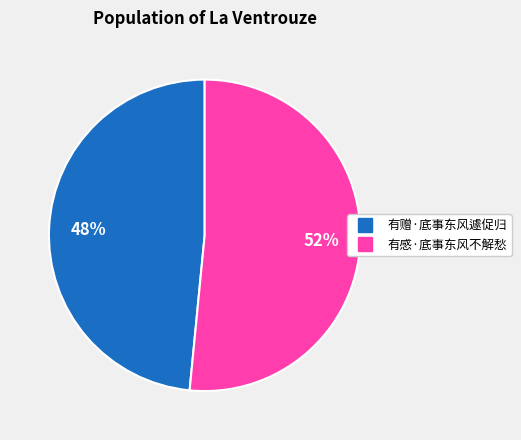

Count the number of slices in the pie.

2